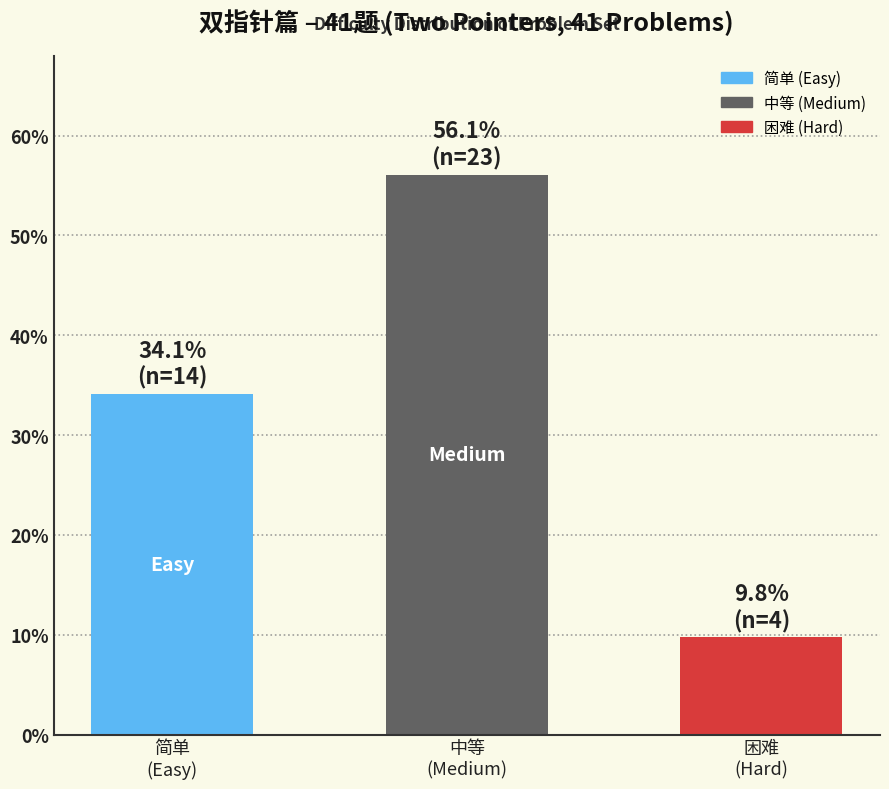

Reading right to left, list all the values displayed in this chart.

9.8	56.1	34.1